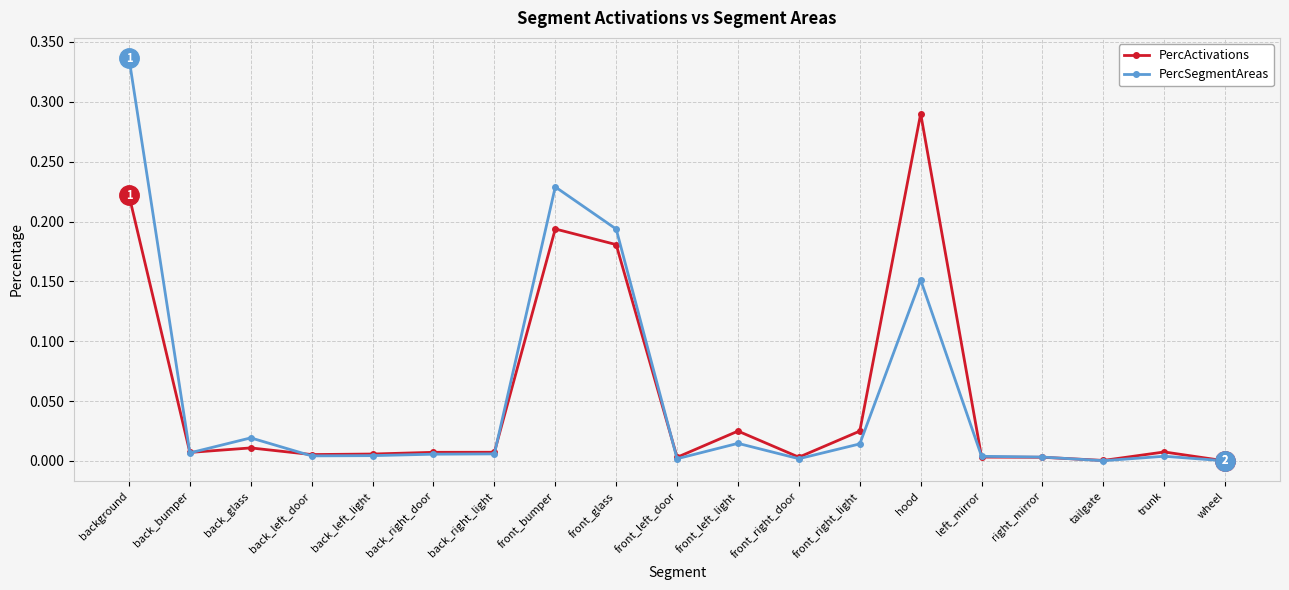

List the series in order of their peak value, lowest first.

PercActivations, PercSegmentAreas